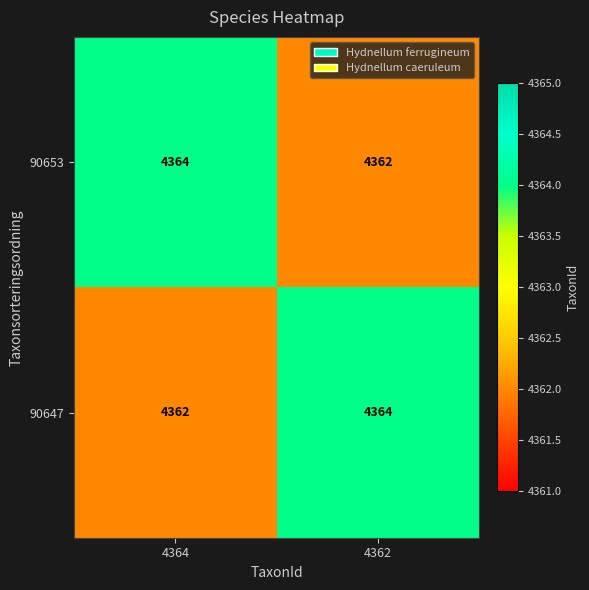

What is the total value across all series at 4362?

8726